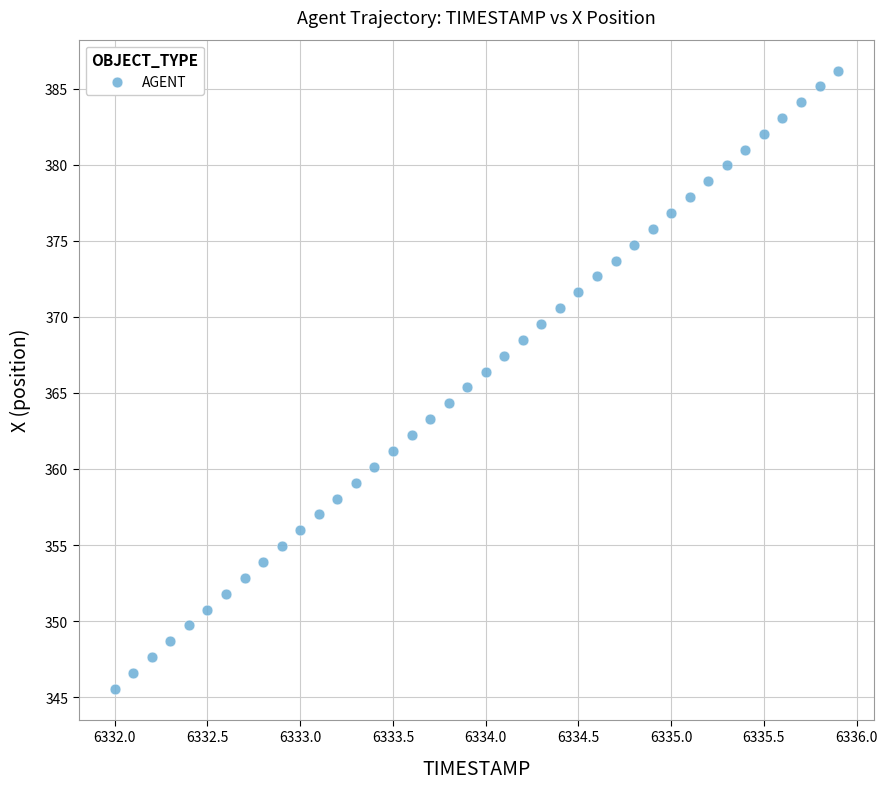

What is the range of X values (max minus min)?

3.9